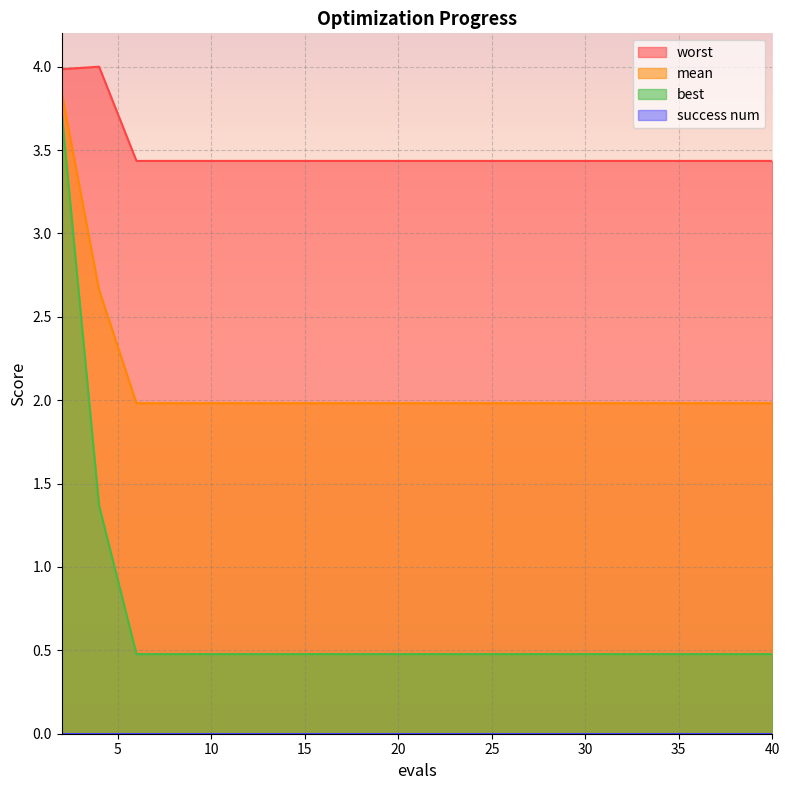

What is the value of the worst point at the 15th from the left?

3.4